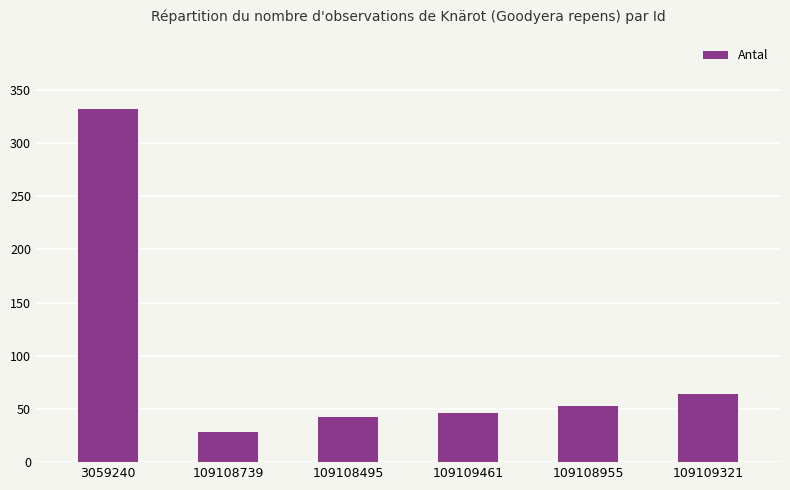

Which category has the lowest value across all series?

109108739